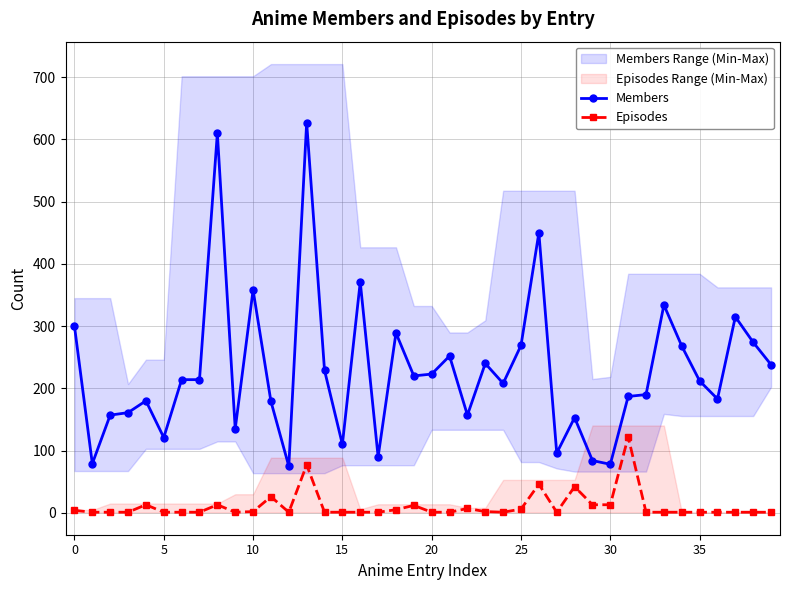

True or false: Members has a value of 212 at 35.

True